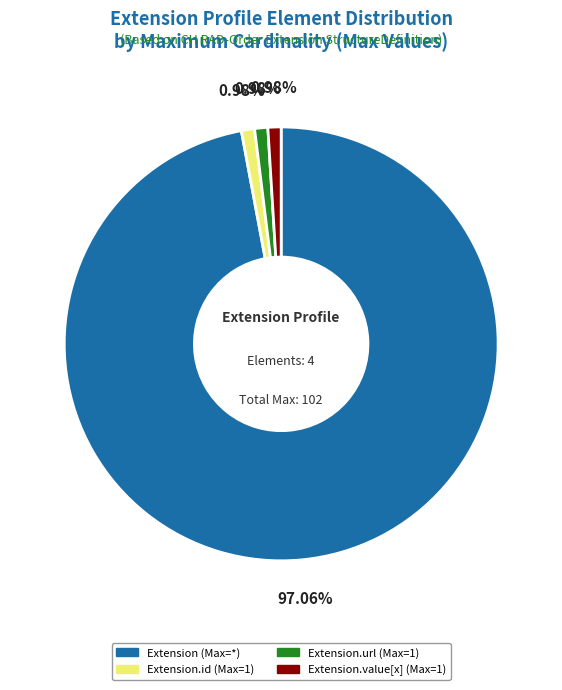

Which category has the biggest portion of the pie?

Extension (Max=*)